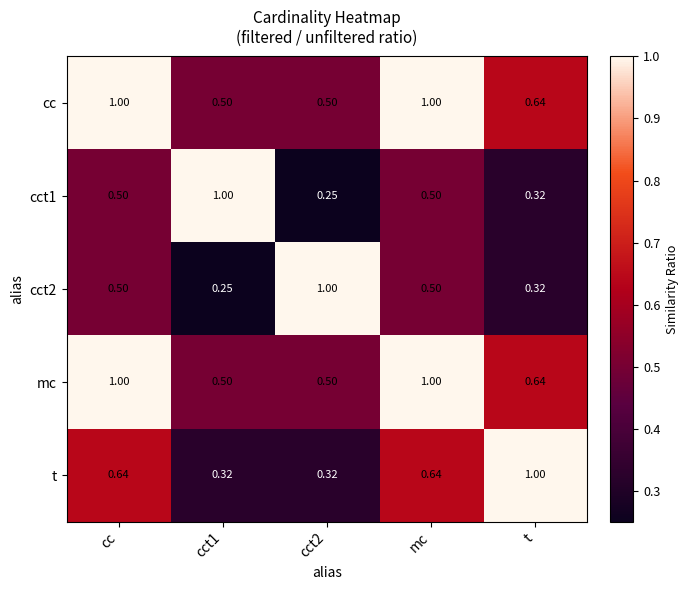

Is the value of cc at cc greater than the value of cct2 at cct1?

Yes